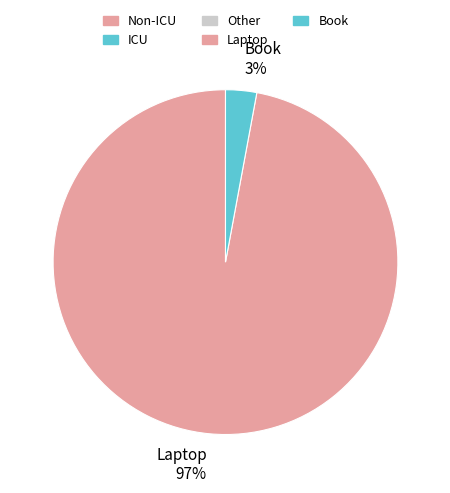

Which has a higher value, Book or Laptop?

Laptop